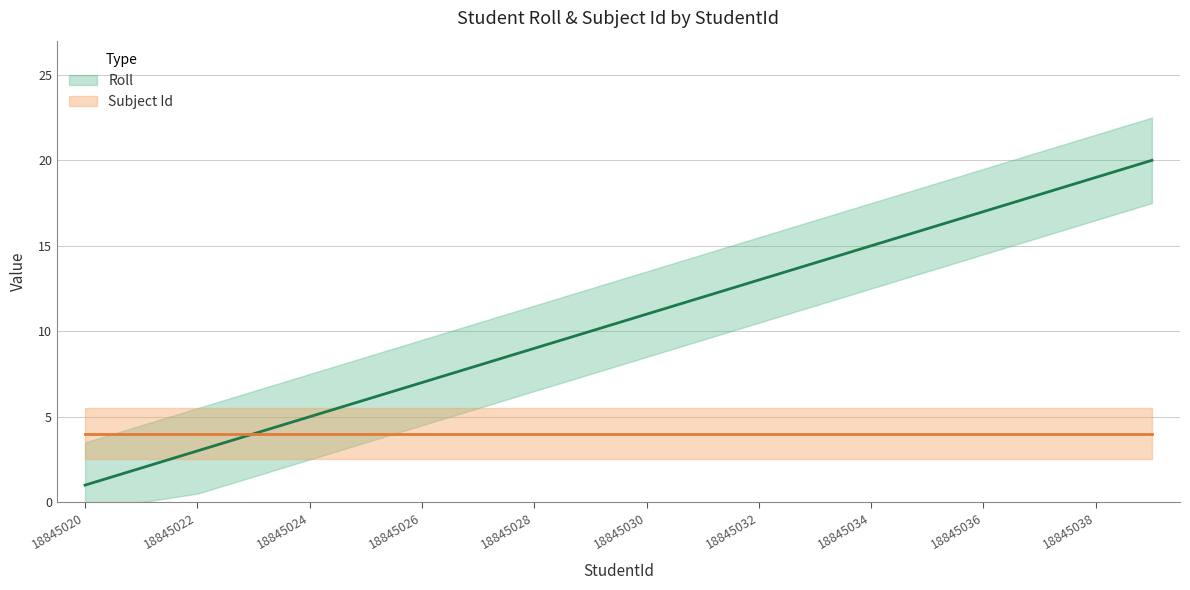

Approximately how many times larger is the value at 18845024 compared to 18845036?

0.3